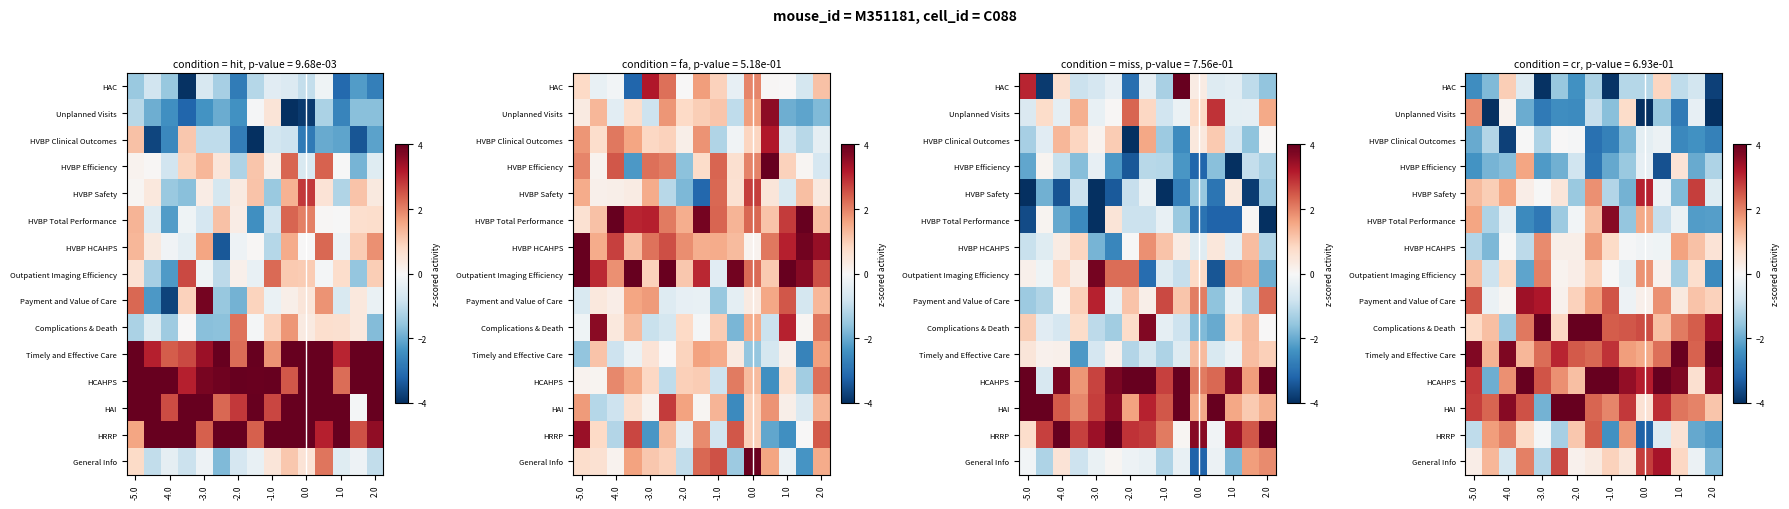

Which series has the largest range (max minus min)?

HCAHPS